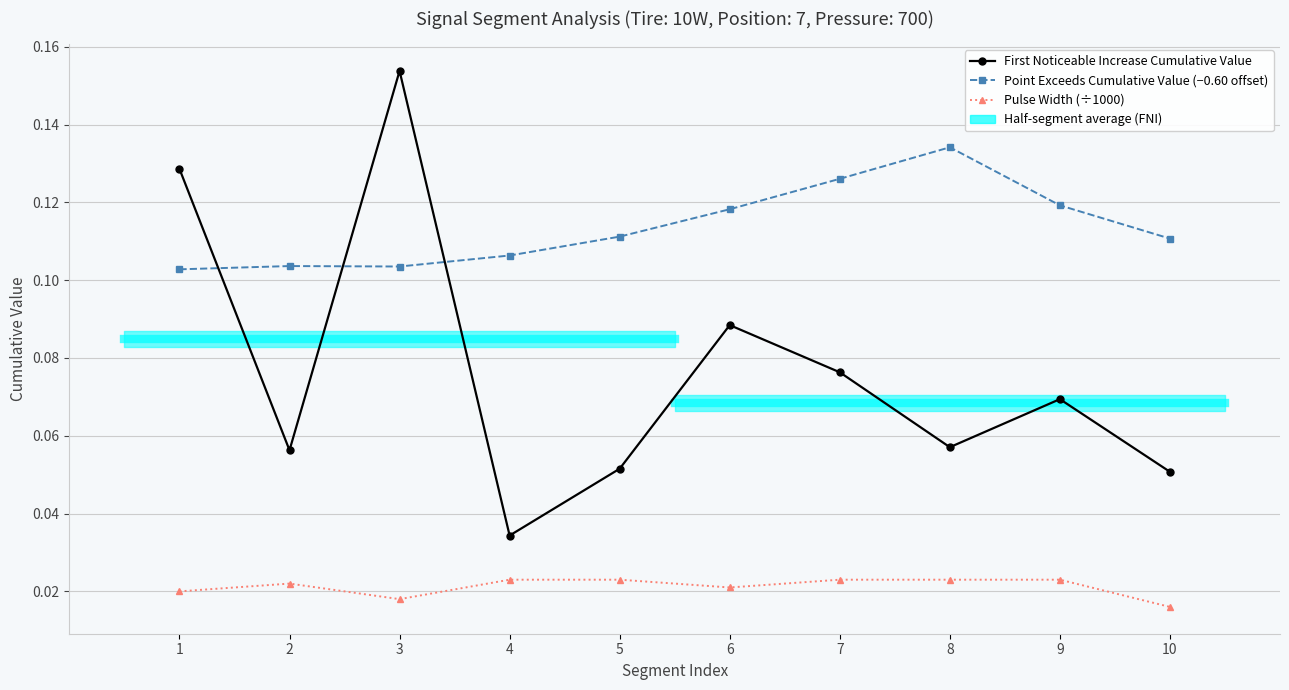

How many intersections are there between Point Exceeds Cumulative Value (−0.60 offset) and First Noticeable Increase Cumulative Value?

3